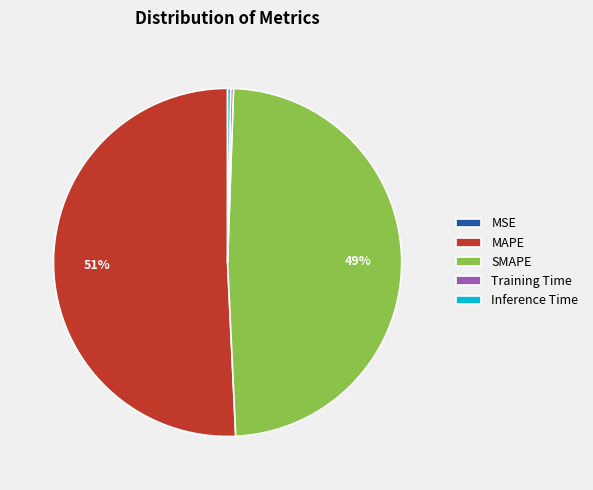

What is the largest slice in the pie chart?

MAPE